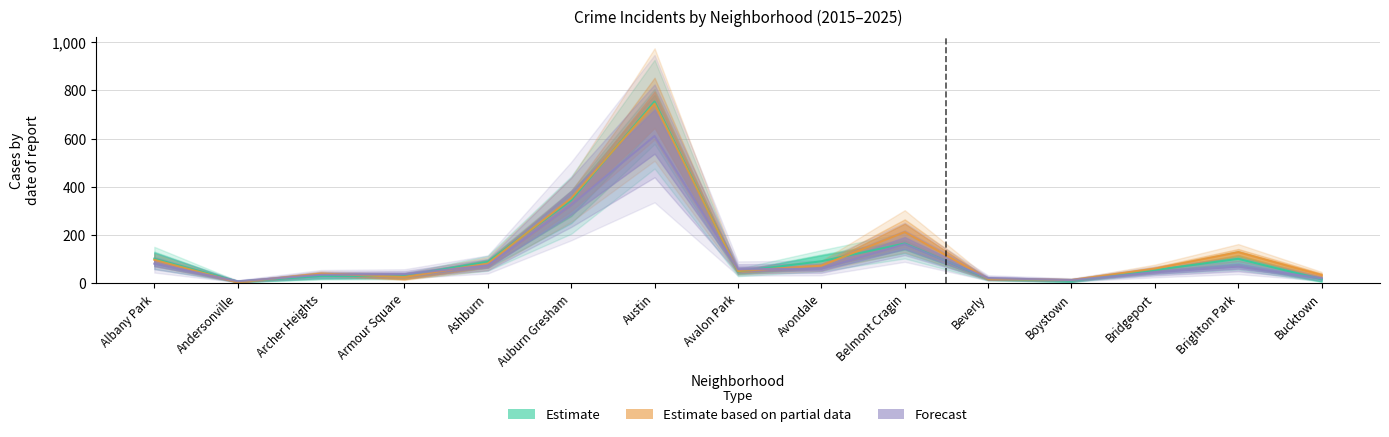

The 2015 series shows 121.2 at Auburn Gresham. True or false?

False